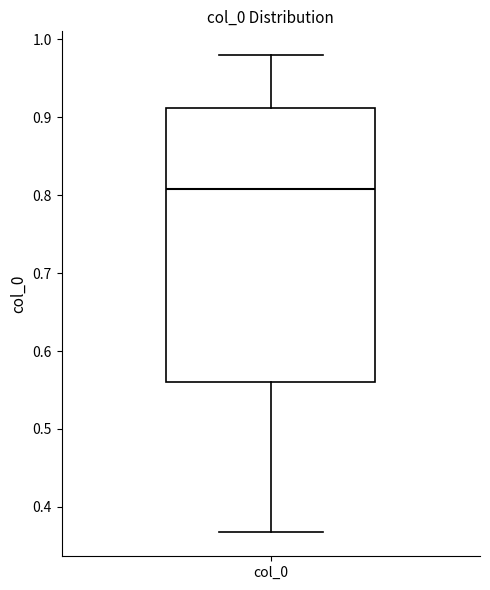

Where does the median line of the box for col_0 sit on the y-axis? The values are not printed on the chart, so give them approximately, as read against the axis.

0.81